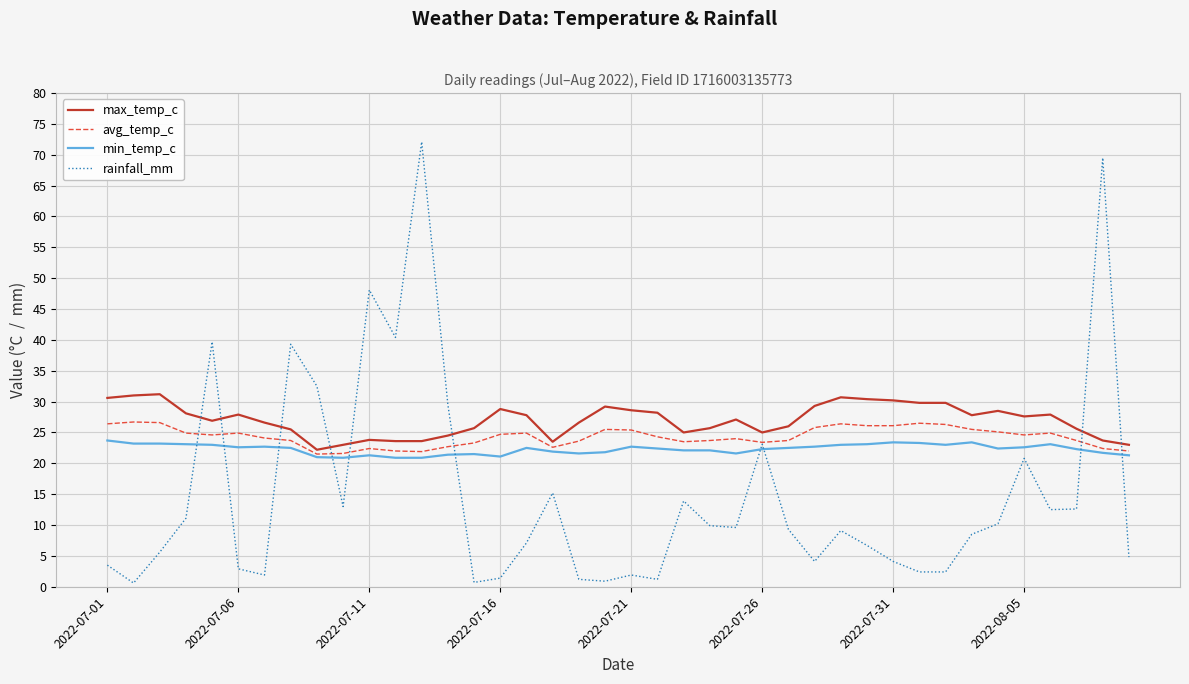

What is the greatest value displayed?

72.1